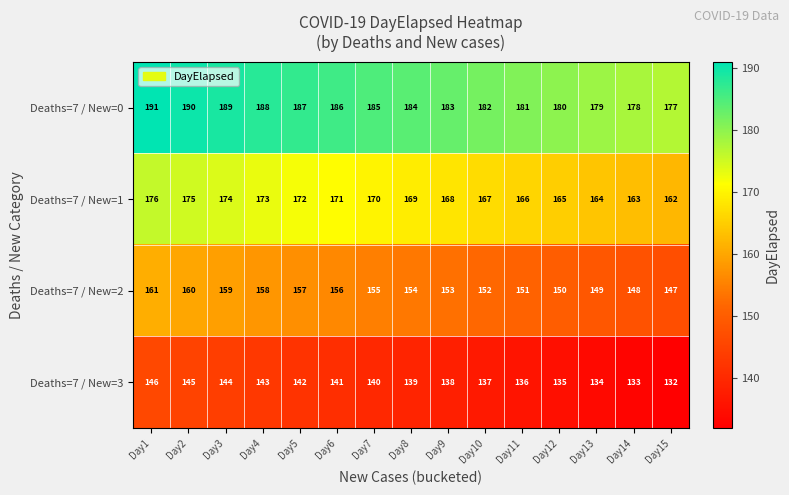

At which label does Deaths=7 / New=0 first exceed 184?

Day1